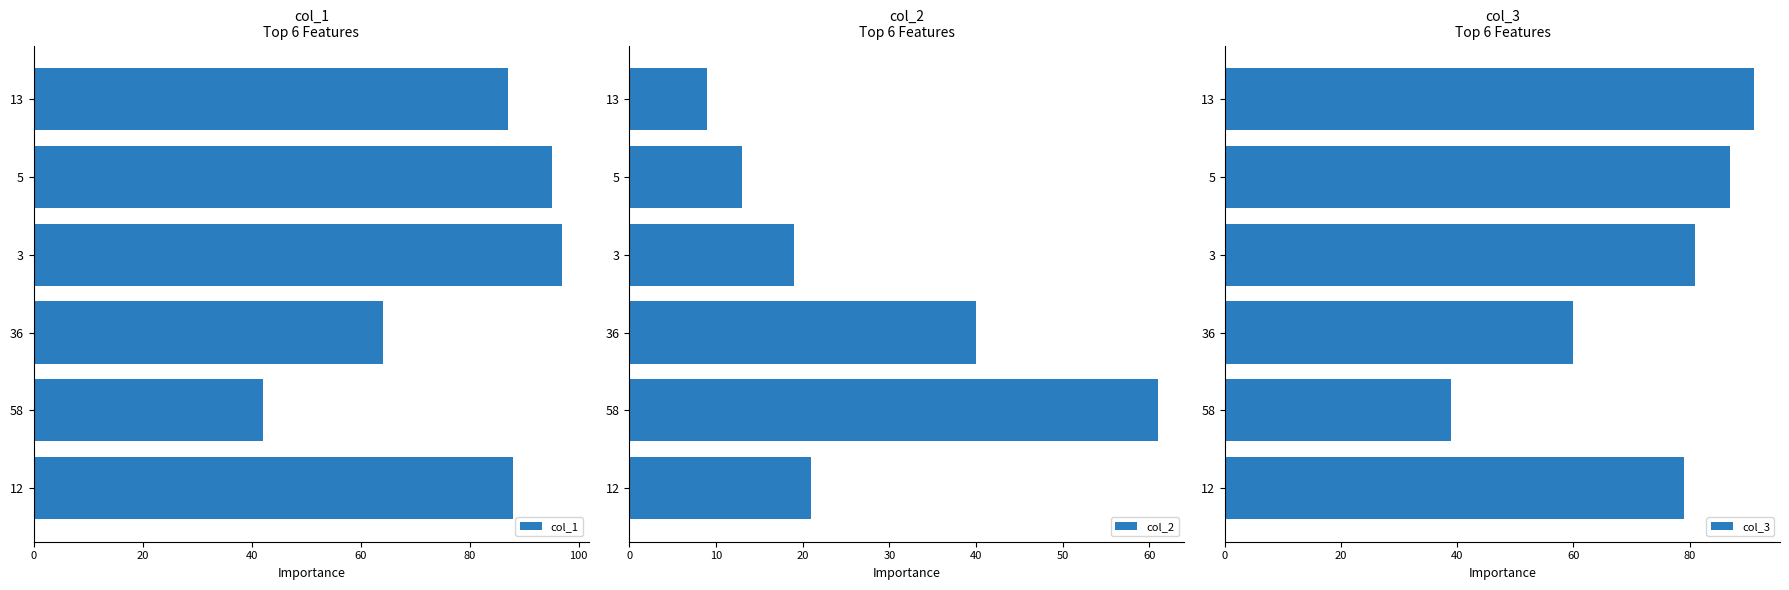

What value does the col_3 series have at 3, to the nearest 10?

80